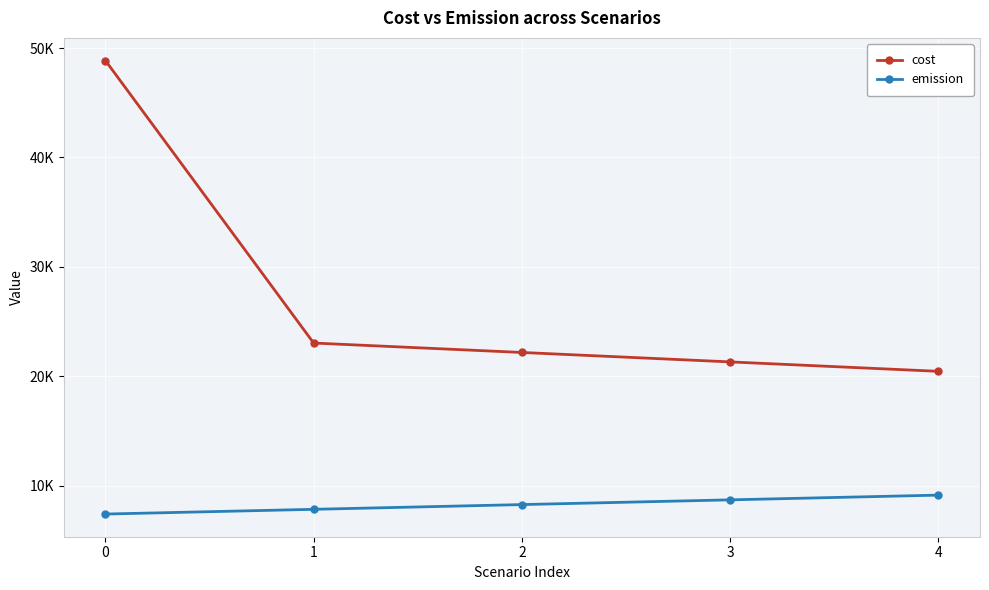

What is the average value of the emission series?

8288.0